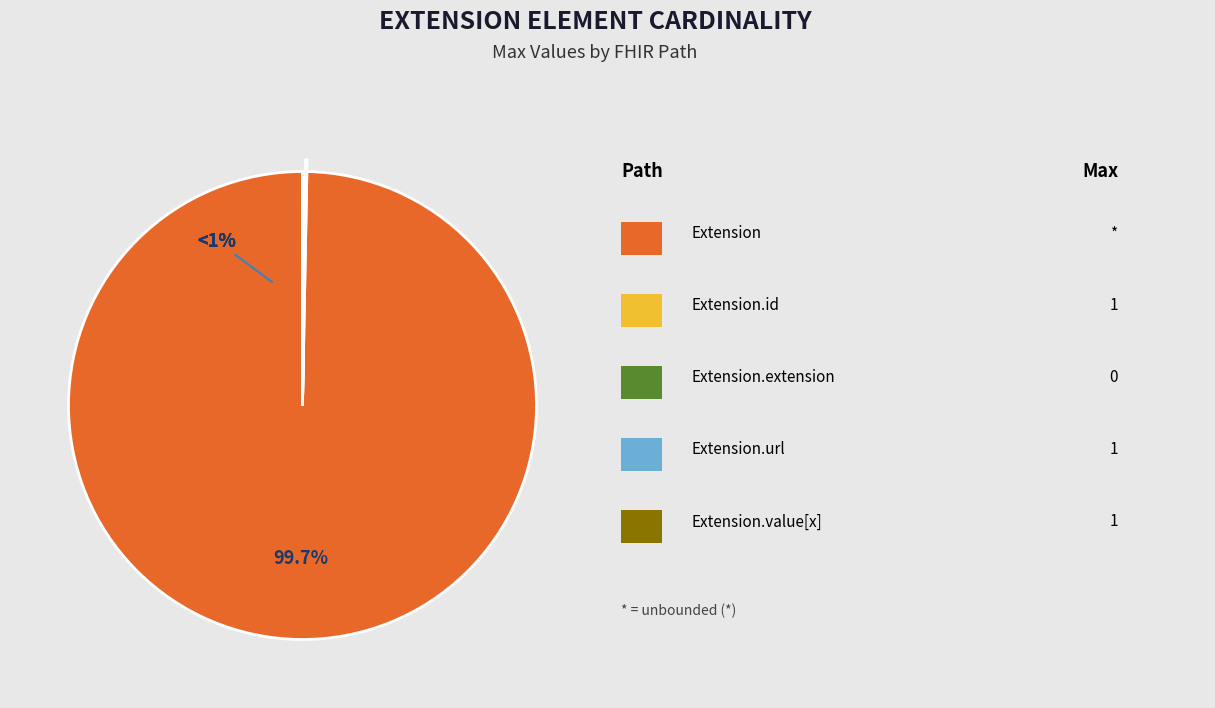

Which slice is the largest?

Extension